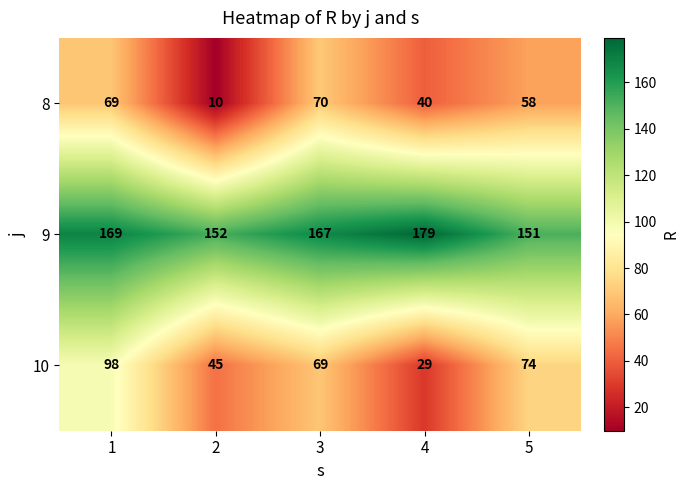

What is the minimum value shown in the chart?

10